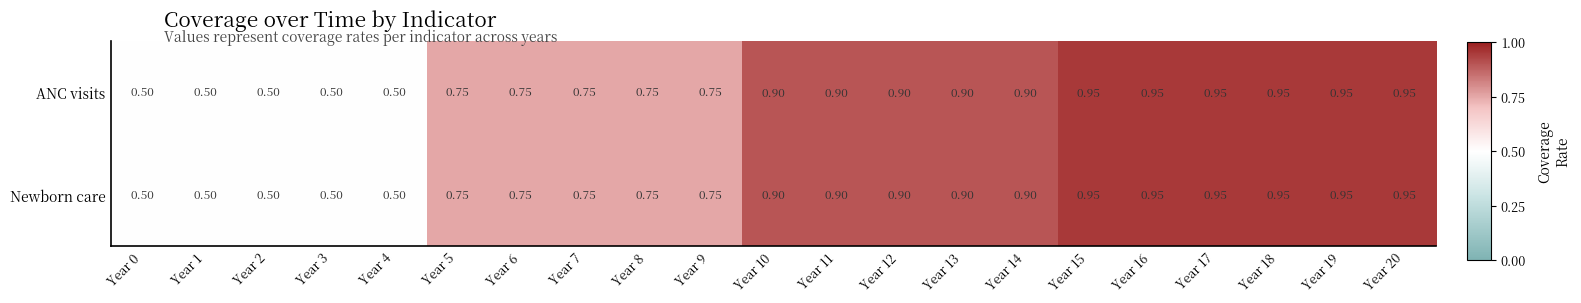

At how many categories does at least one series exceed 0?

21